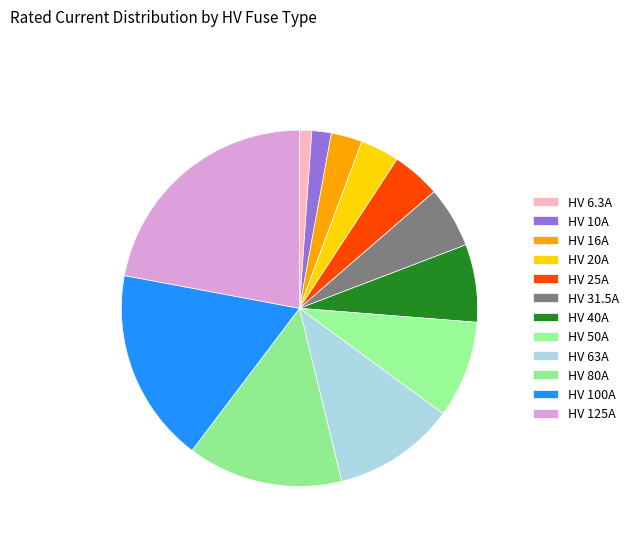

How many slices are in this pie chart?

12